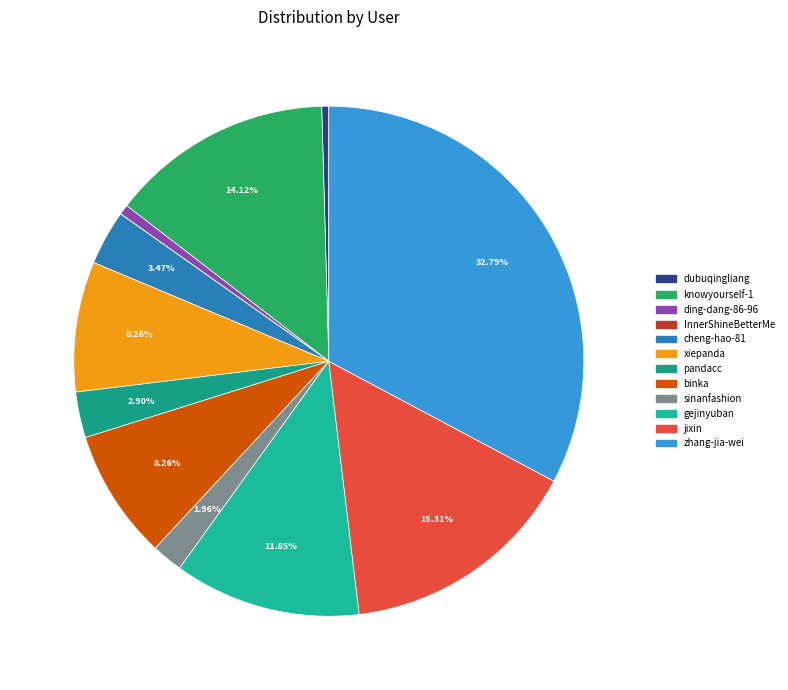

Between binka and xiepanda, which is larger?

xiepanda